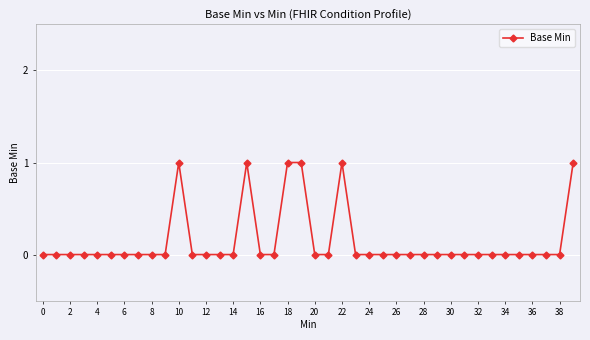

True or false: there are more than 1 points higher than both neighbors.

True